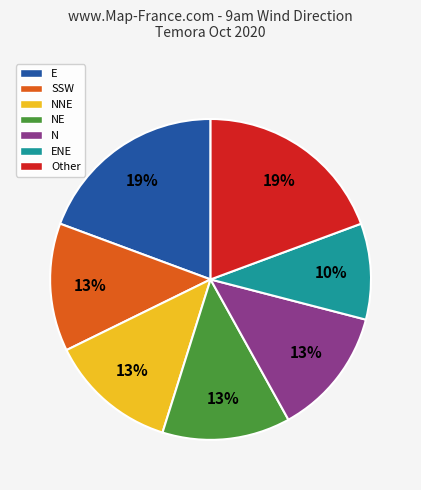

Does any single category account for the majority?

No